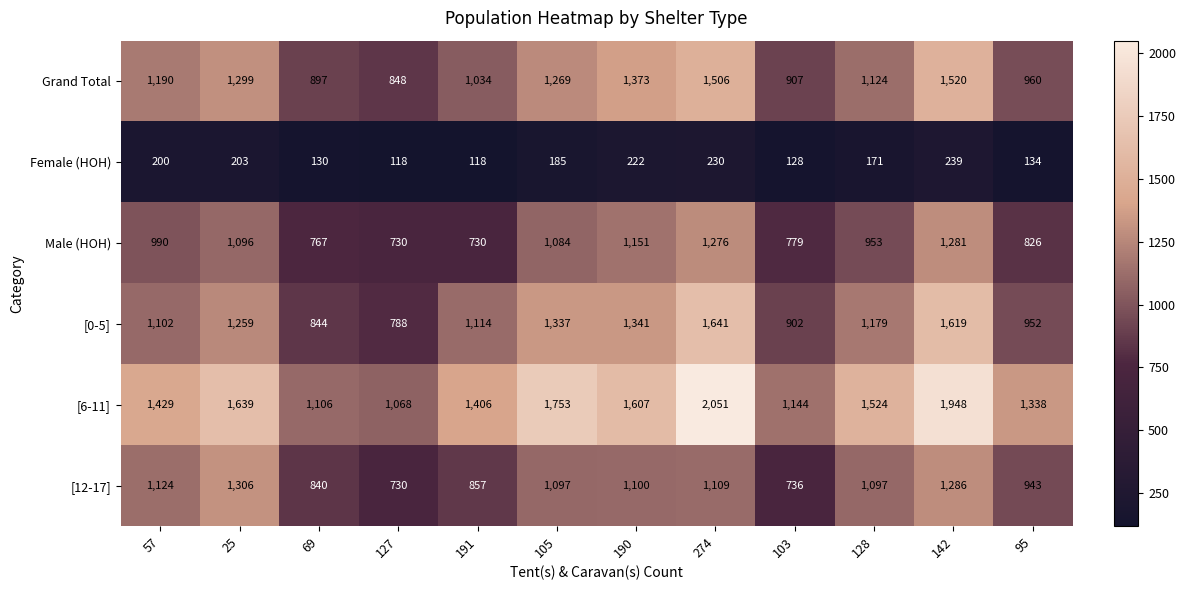

What is the difference between the highest and lowest values at 274?

1821